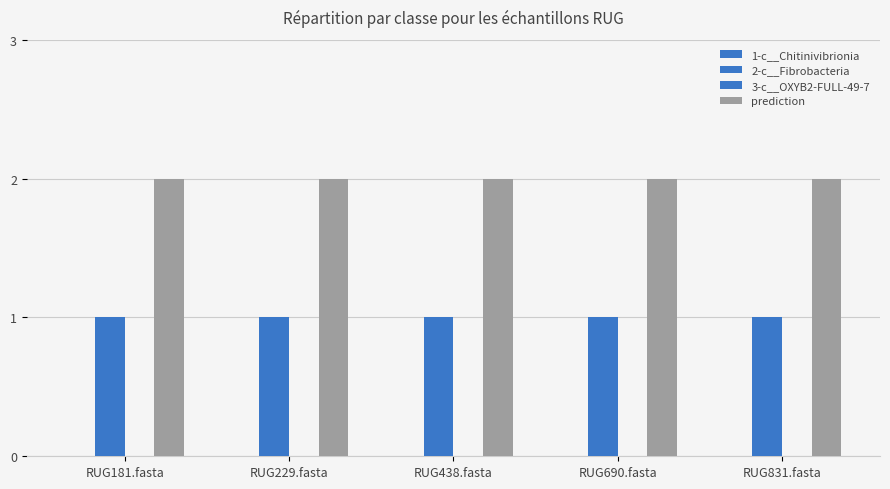

What is the label of the 2nd bar from the right?

RUG690.fasta